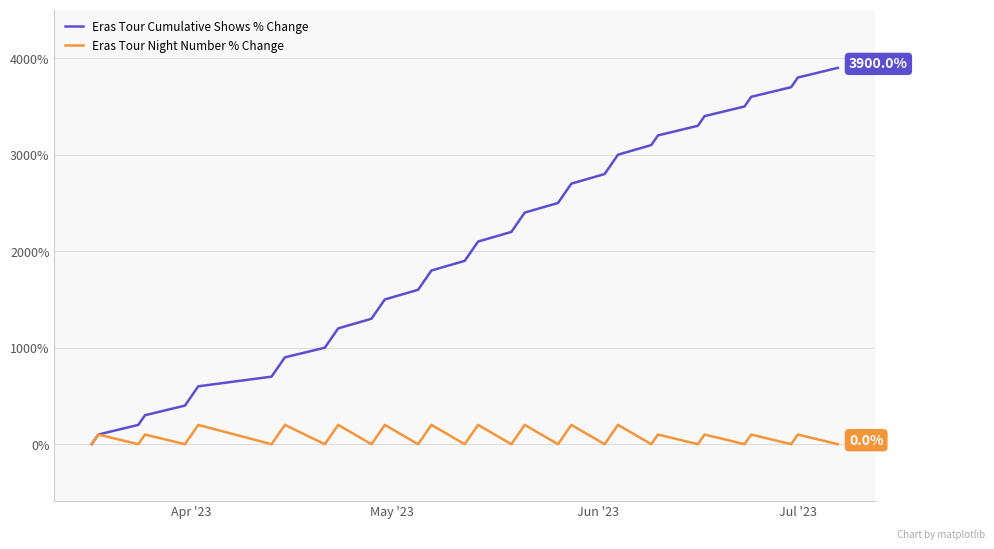

What is the average value of the Eras Tour Cumulative Shows % Change series?

1950